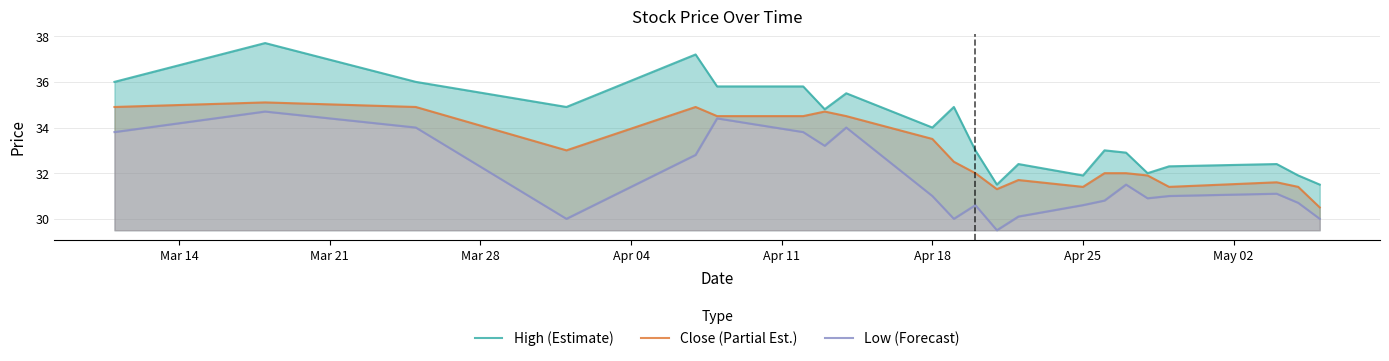

What is the maximum value for Close (Partial Est.)?

35.1